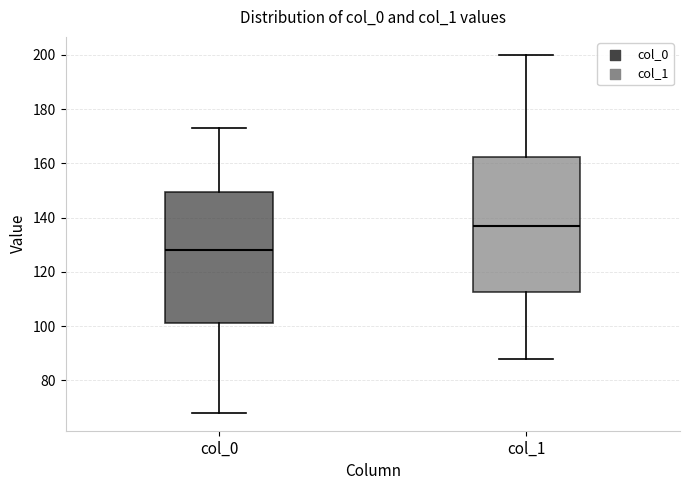

Reading left to right, transcribe this box plot: for each box, give where its median line is, the range the box spans, and where its two whiskers end, as read against the y-axis. The values are not printed on the chart, so give them approximately, as read against the axis.

col_0: median 128, box 102 to 150, whiskers 68 to 174
col_1: median 138, box 112 to 162, whiskers 88 to 200